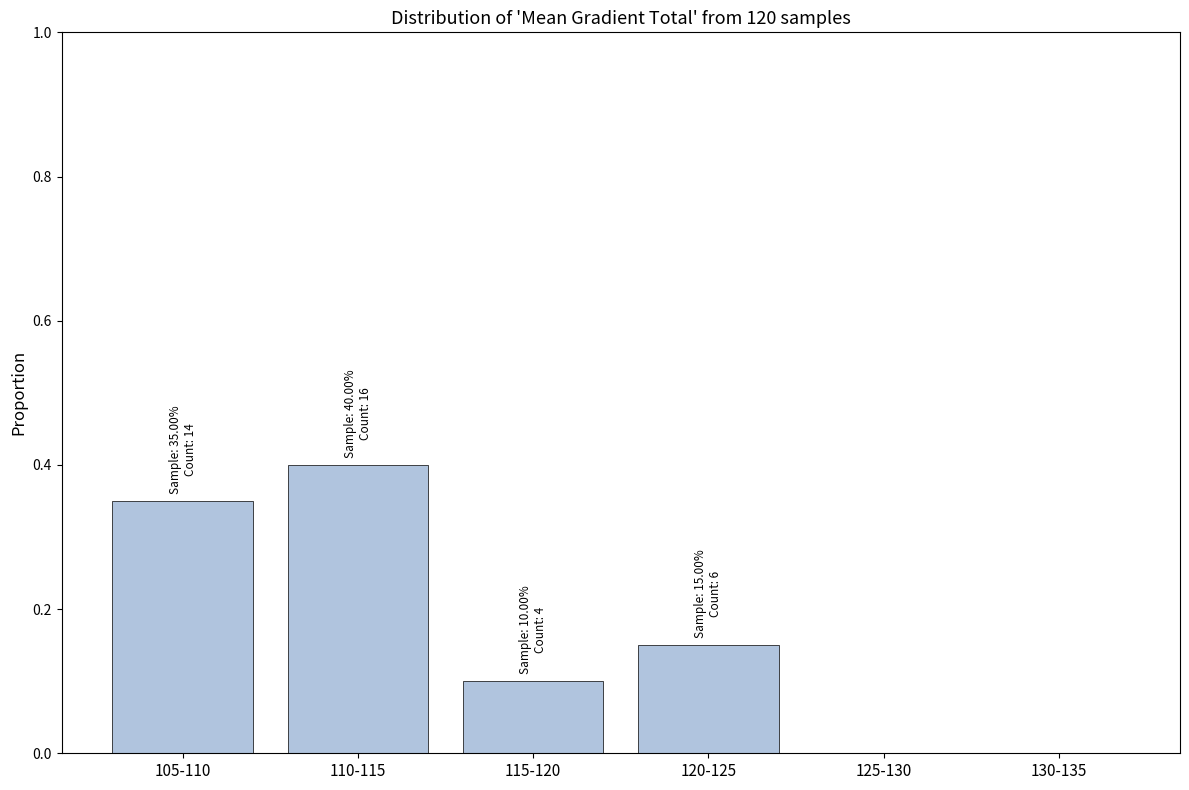

What is the sum of all values?

1.0